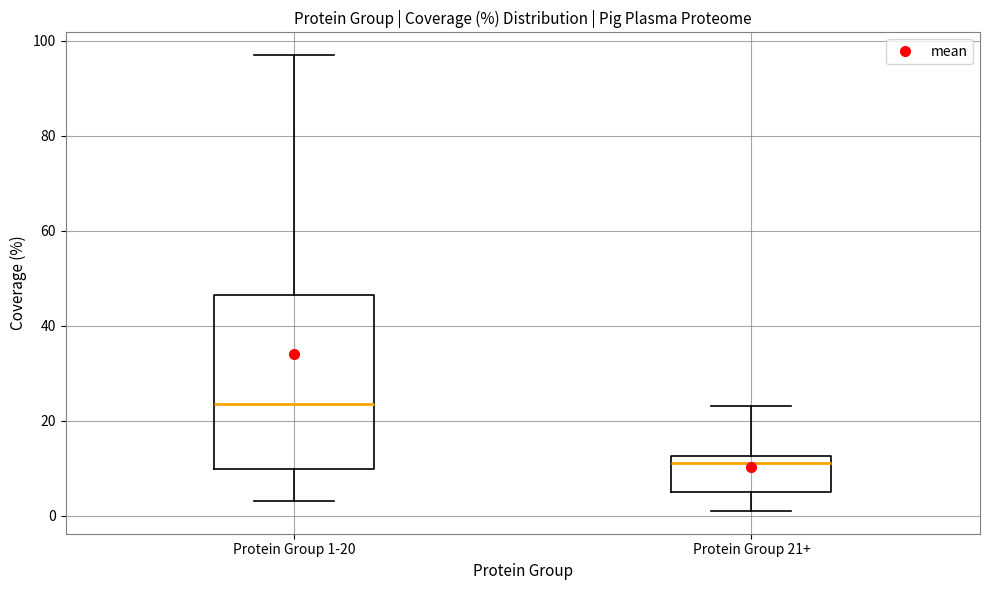

Comparing the boxes themselves (not the whiskers), which one is the tallest?

Protein Group 1-20